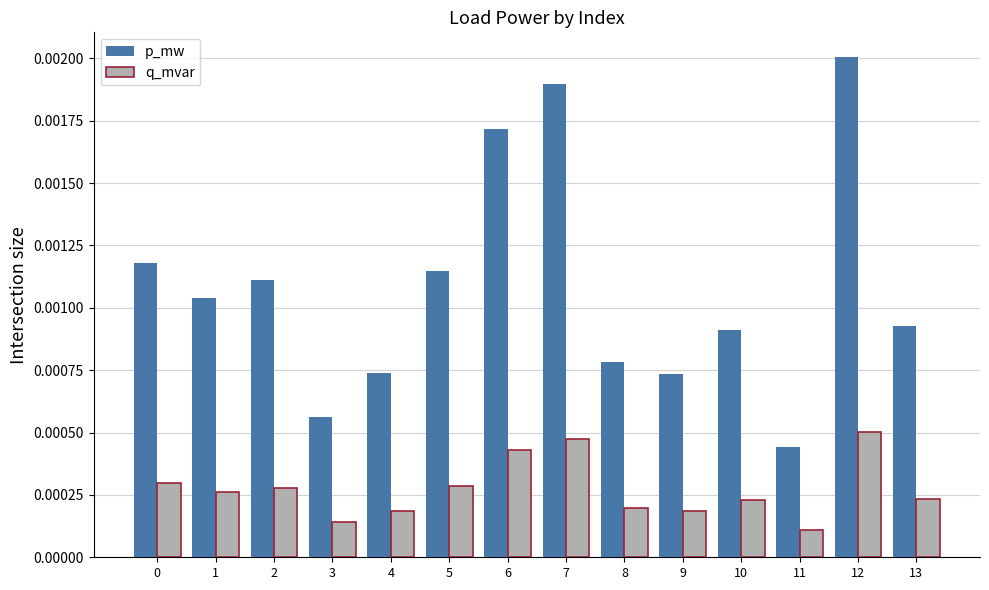

Count the q_mvar values in the range 0 to 1.

14